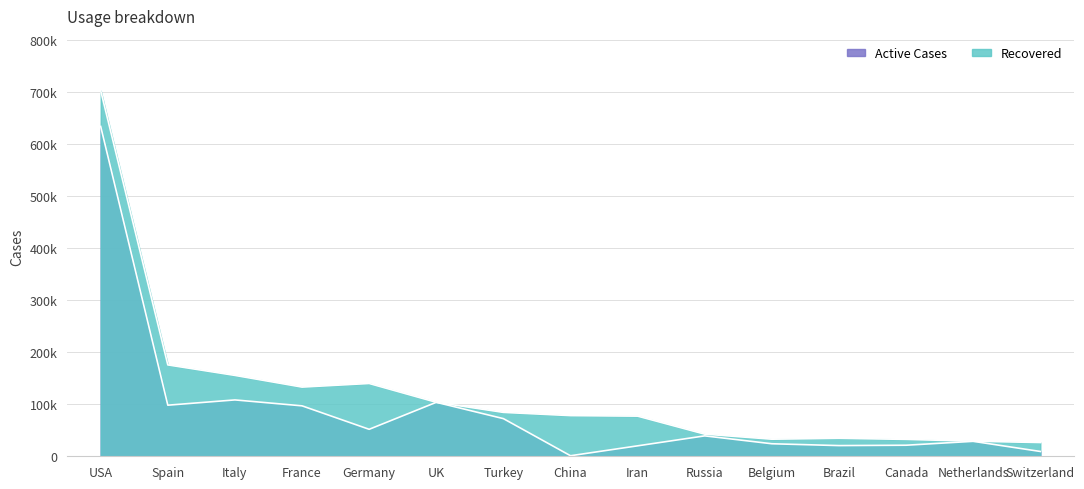

At which label is the value closest to 317279?

Italy